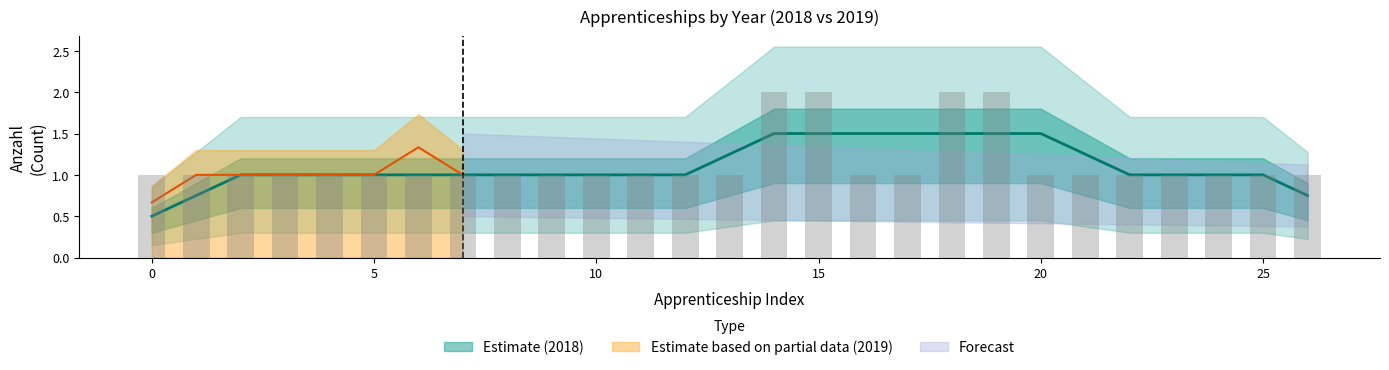

What is the difference between the maximum and minimum values?

1